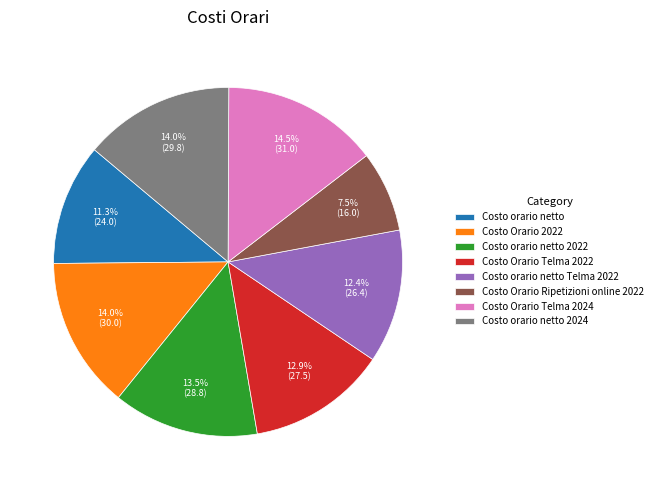

To the nearest percent, what percentage of the pie is Costo orario netto Telma 2022?

12%